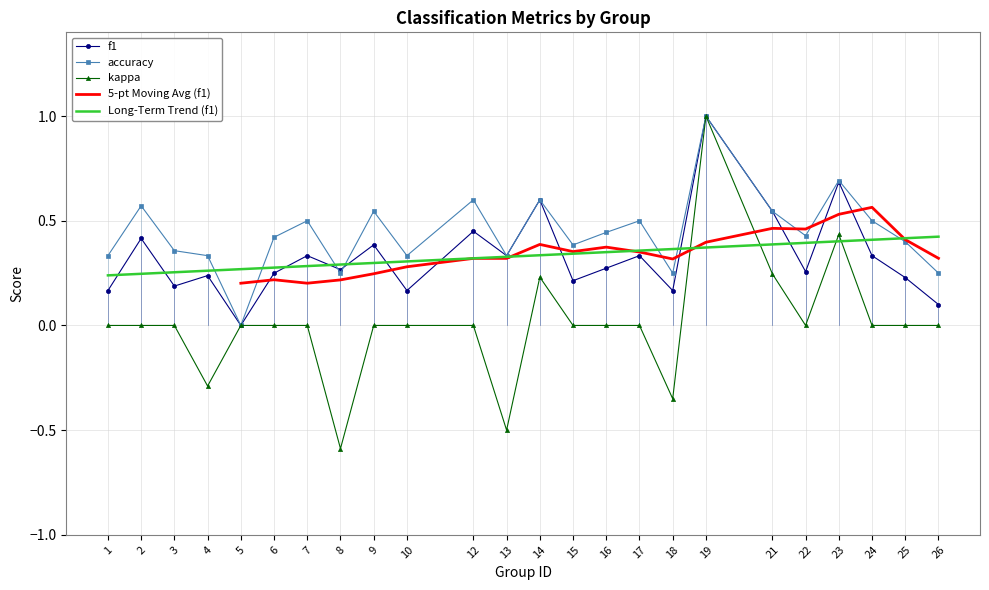

True or false: accuracy and kappa intersect in this chart.

False